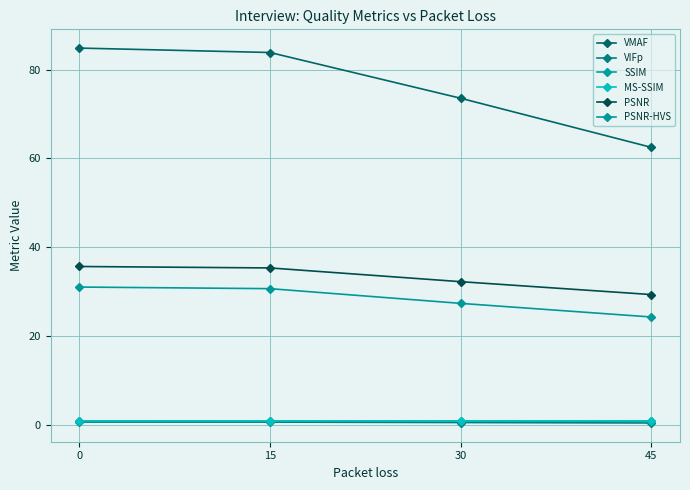

What is the minimum value shown in the chart?

0.5